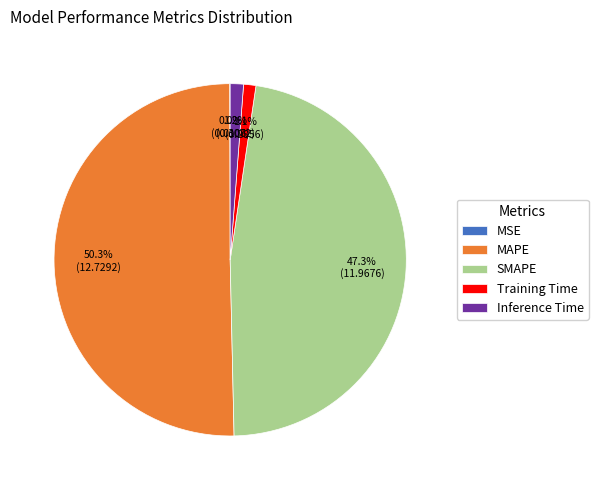

Which slice represents more than half of the pie?

MAPE